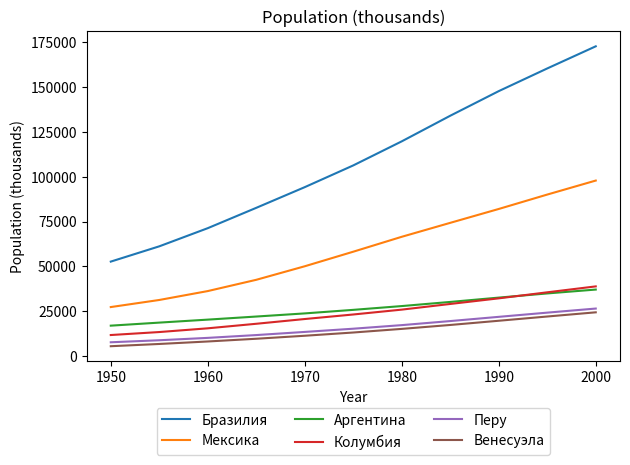

Which series has the widest spread of values?

Бразилия